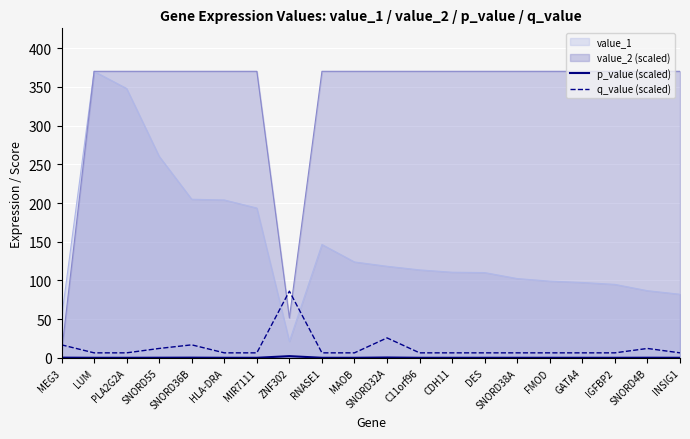

What position from the left is RNASE1?

9